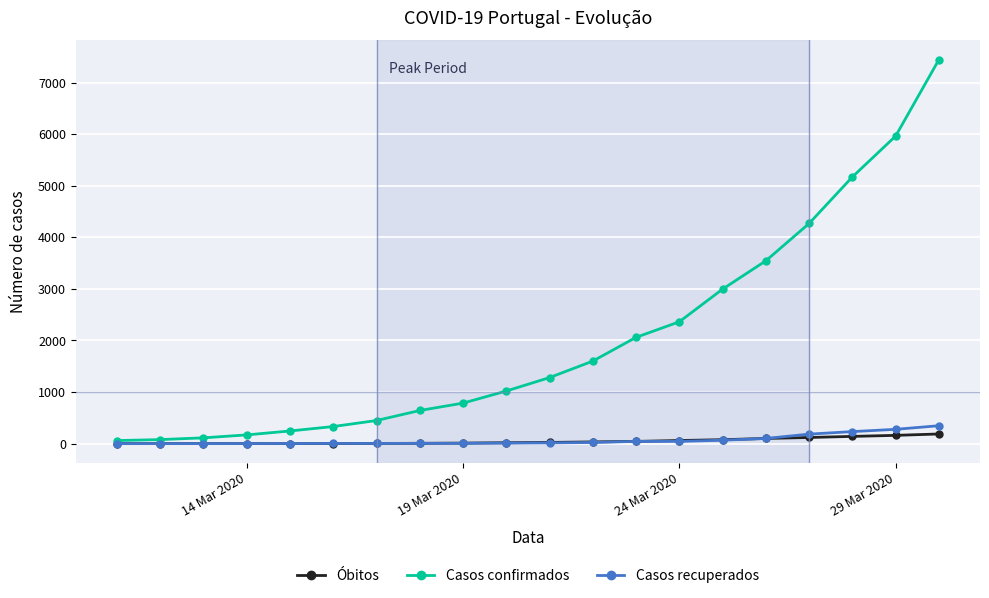

Which series has the largest range (max minus min)?

Casos confirmados